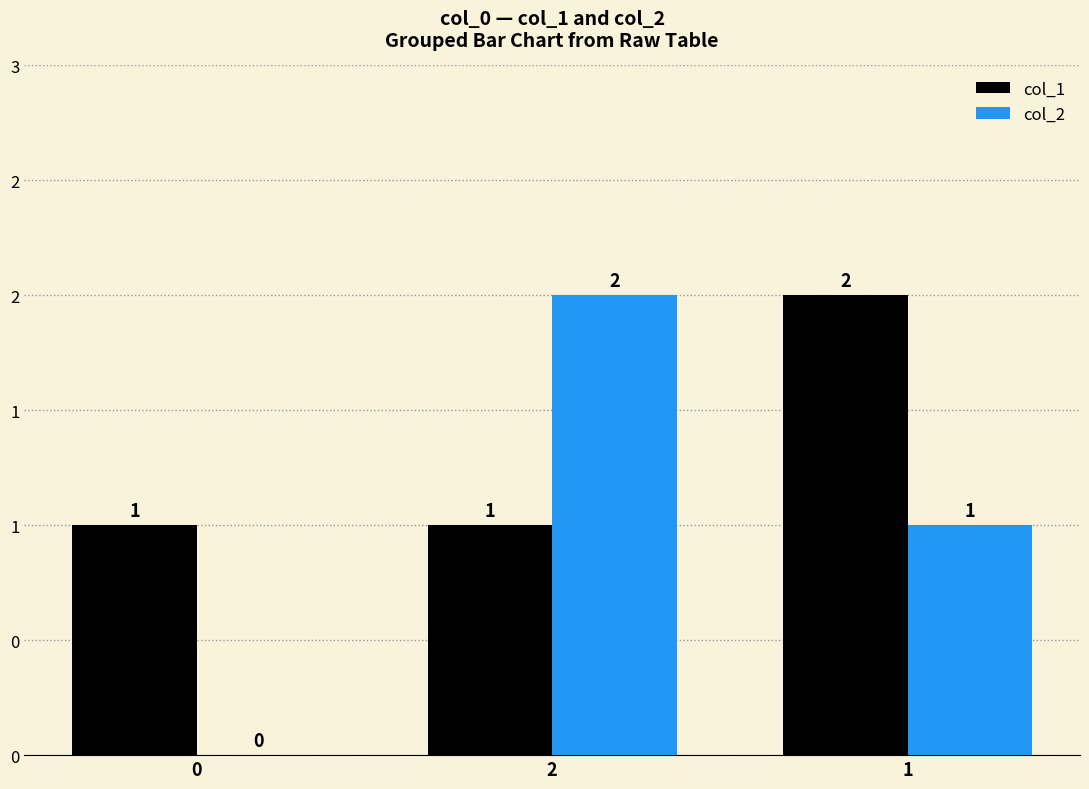

Which series changed the most between 0 and 2?

col_2